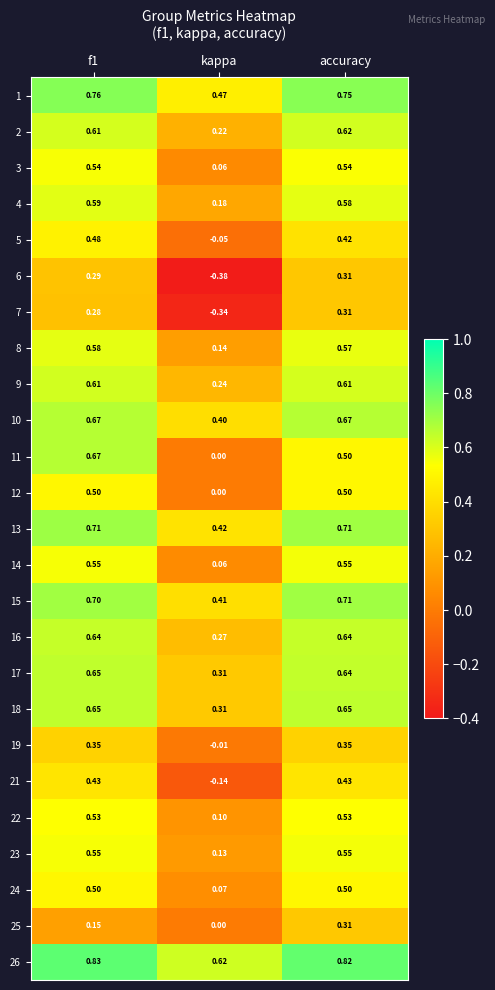

Where is 8 nearest to the value 0?

kappa